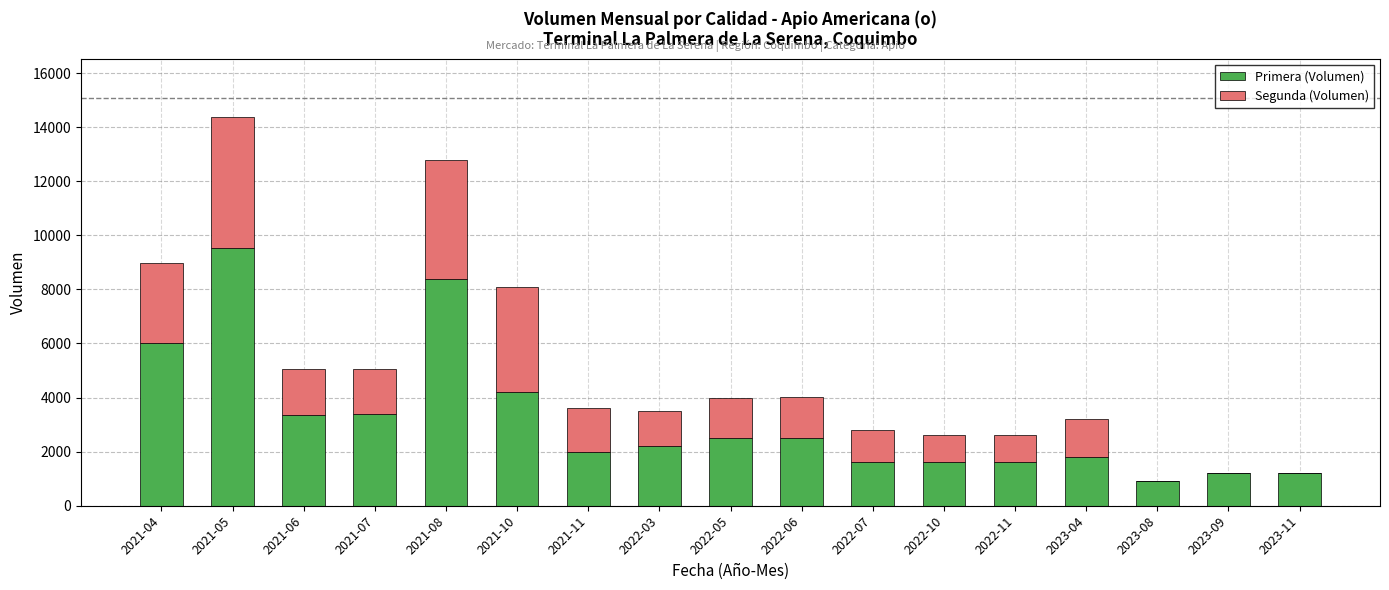

What are all the series names shown in the legend?

Primera (Volumen), Segunda (Volumen)